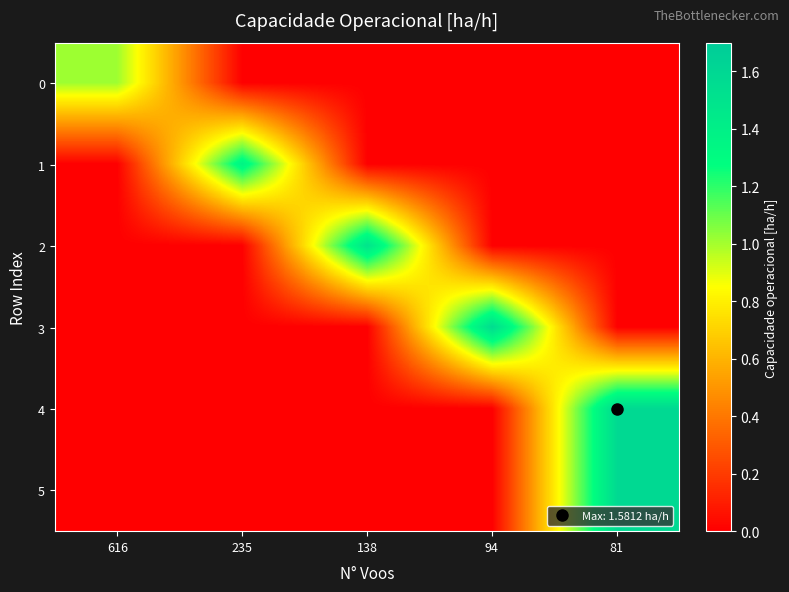

Rank the series by their maximum value, from highest to lowest.

row_4, row_5, row_3, row_2, row_1, row_0